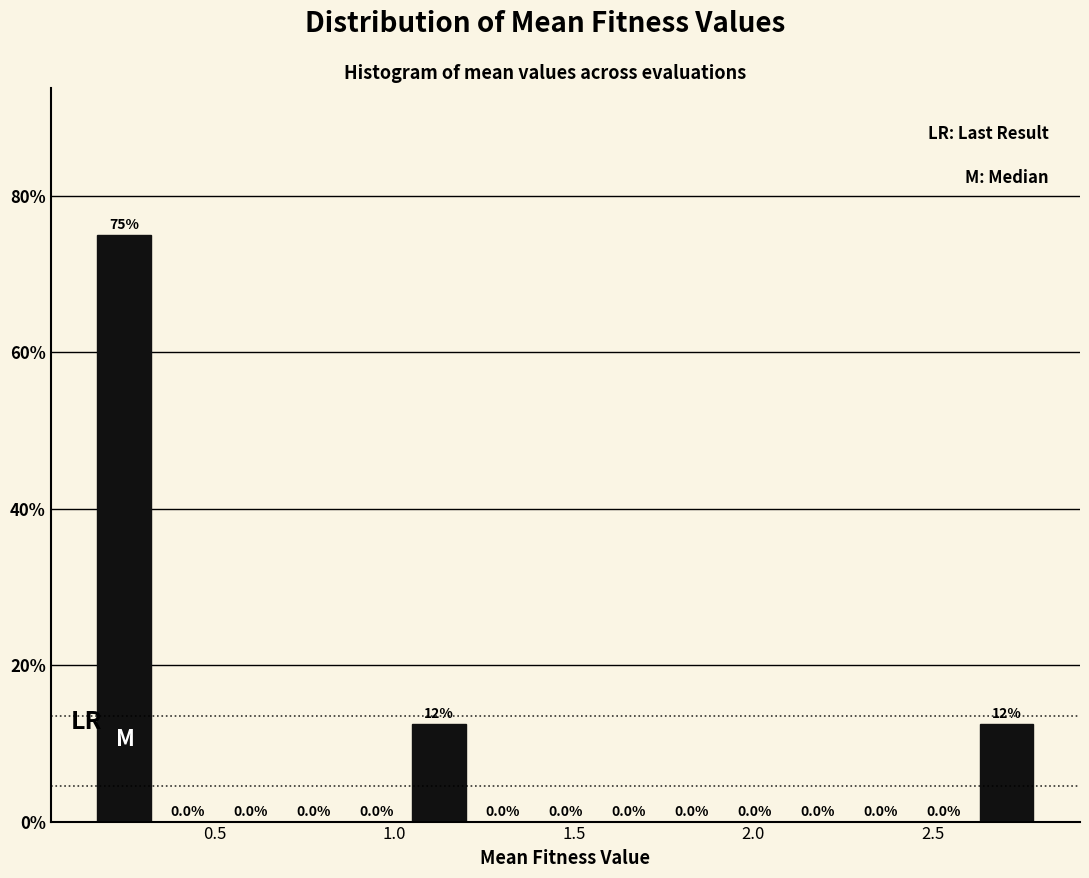

Around what value on the x-axis is the tallest bar? Give the approximate position of its centre, as read against the axis.

0.25